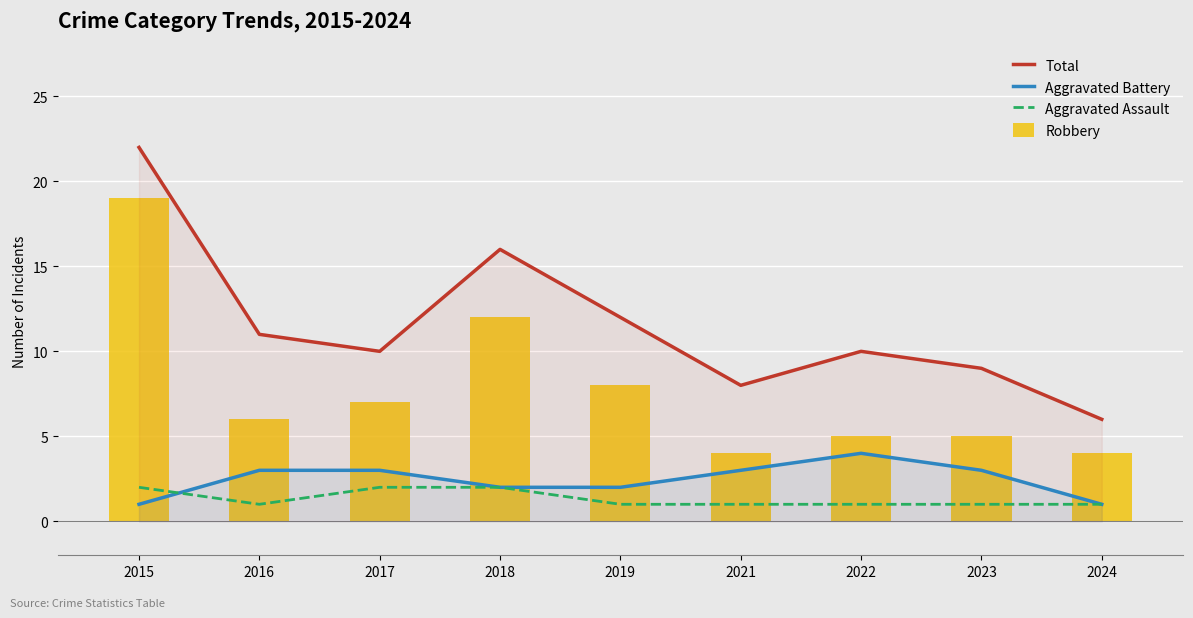

The value of Aggravated Battery at 2022 is 1. True or false?

False